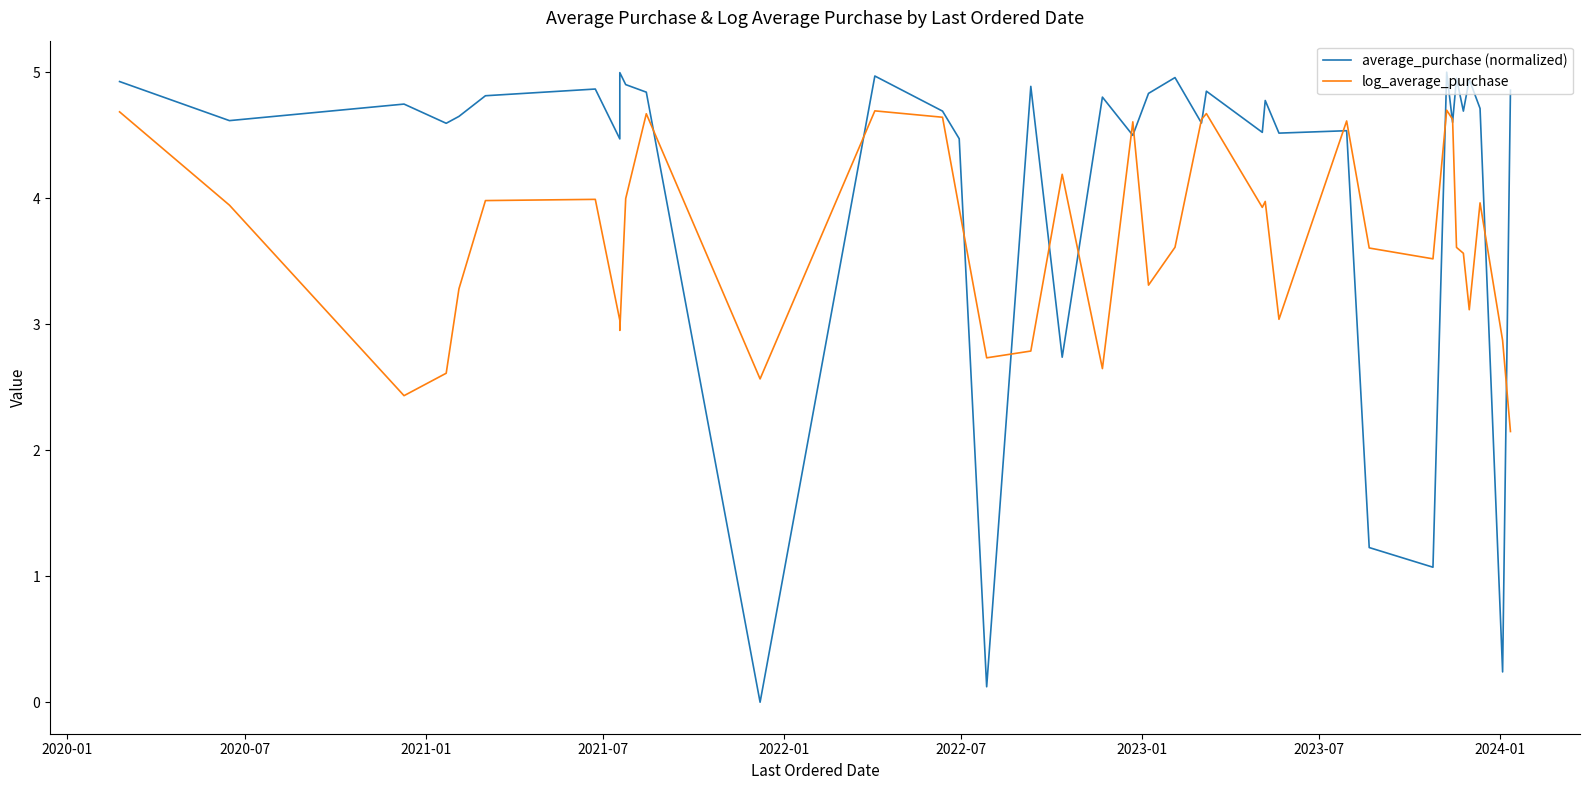

How many lines are shown in the chart?

2